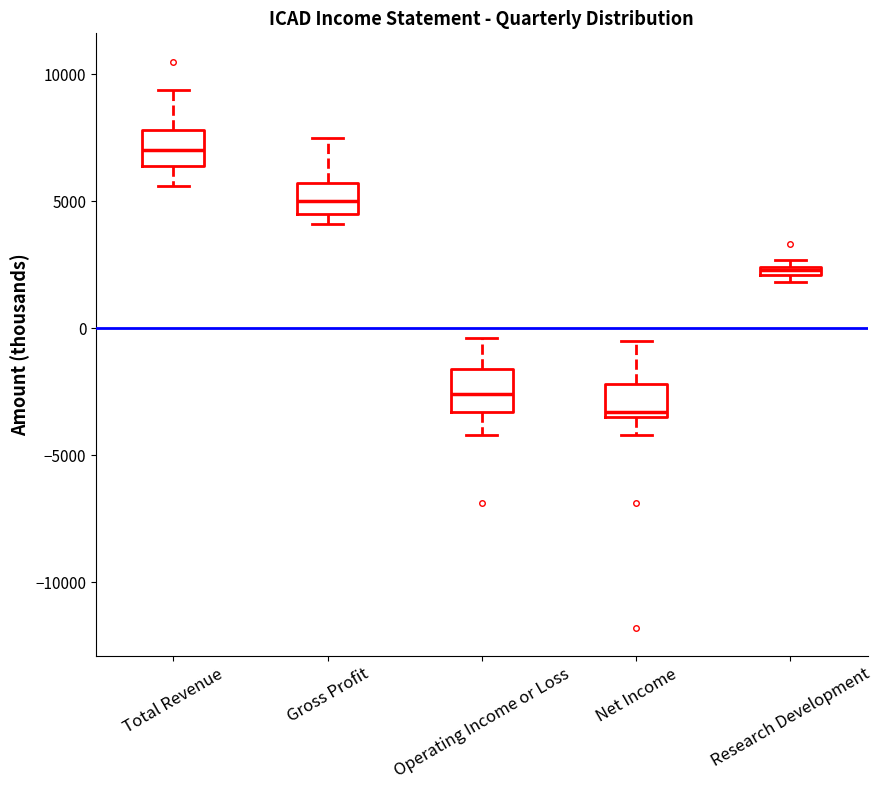

Which box's median line is the highest?

Total Revenue